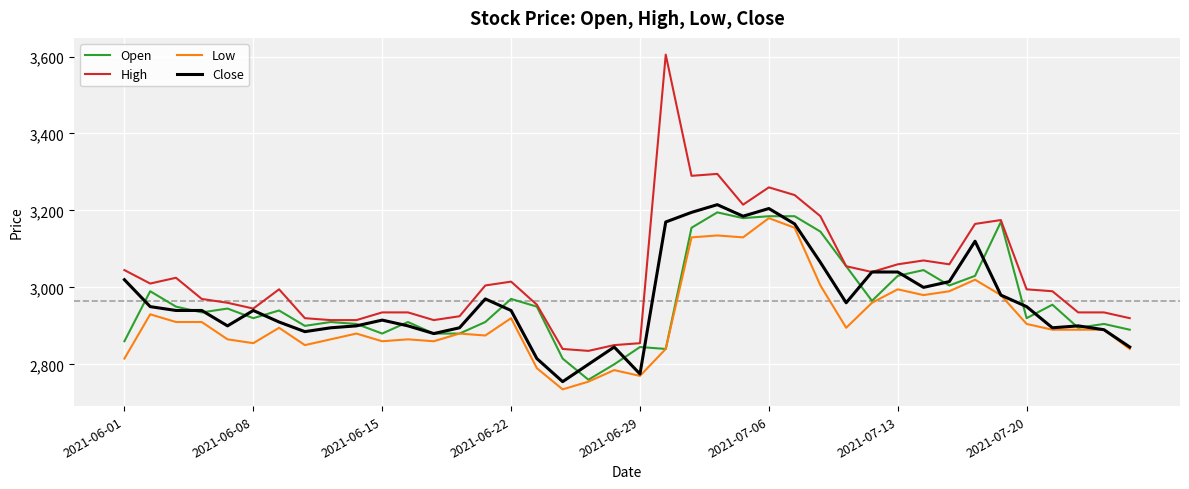

What is the minimum value shown in the chart?

2735